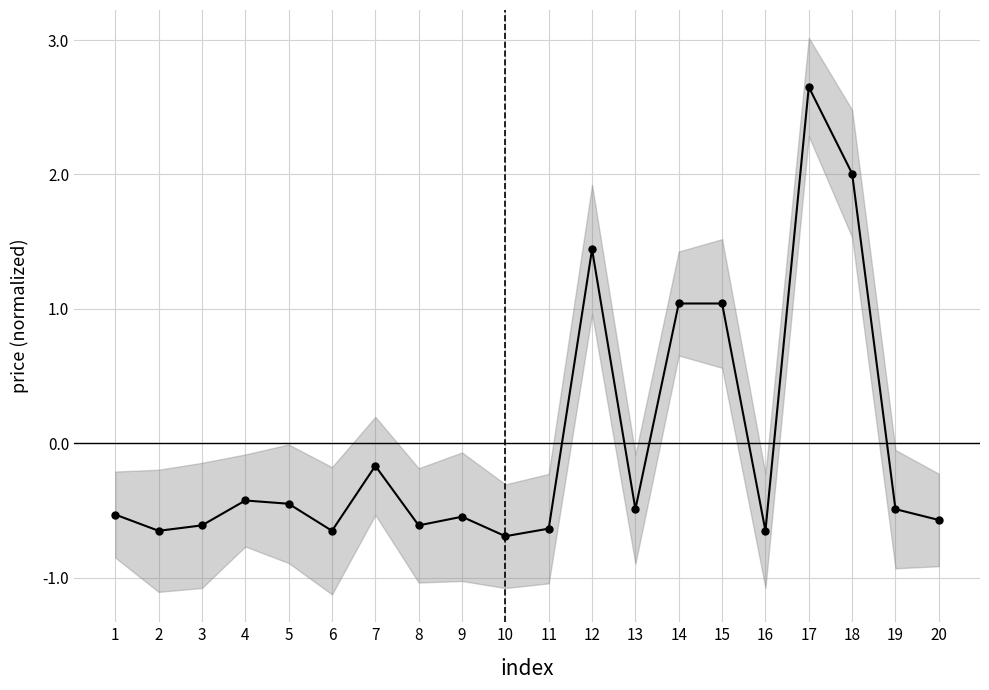

What is the difference between the values at 5 and 17?

3.1